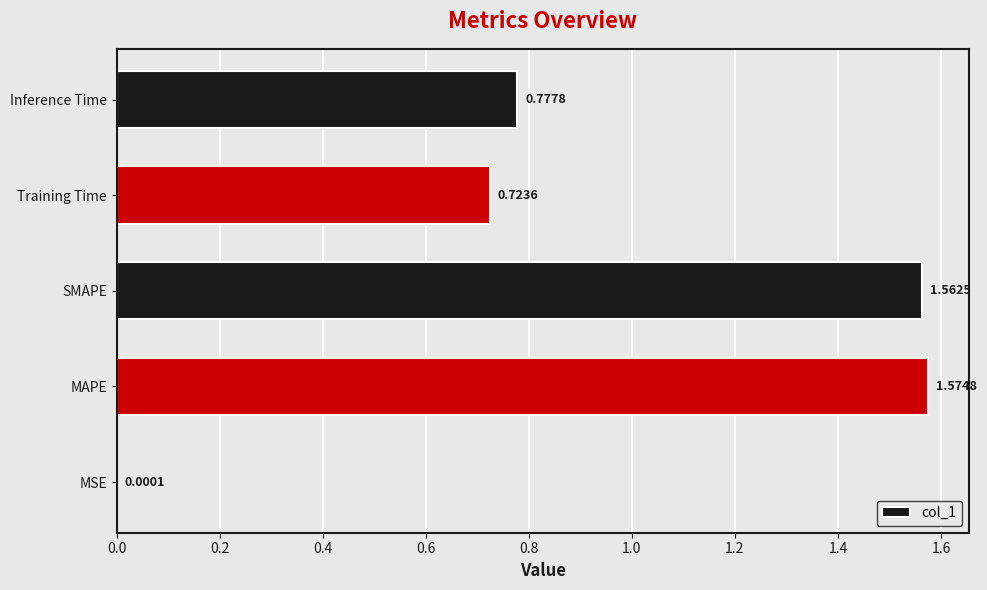

What is the sum of all values?

4.6